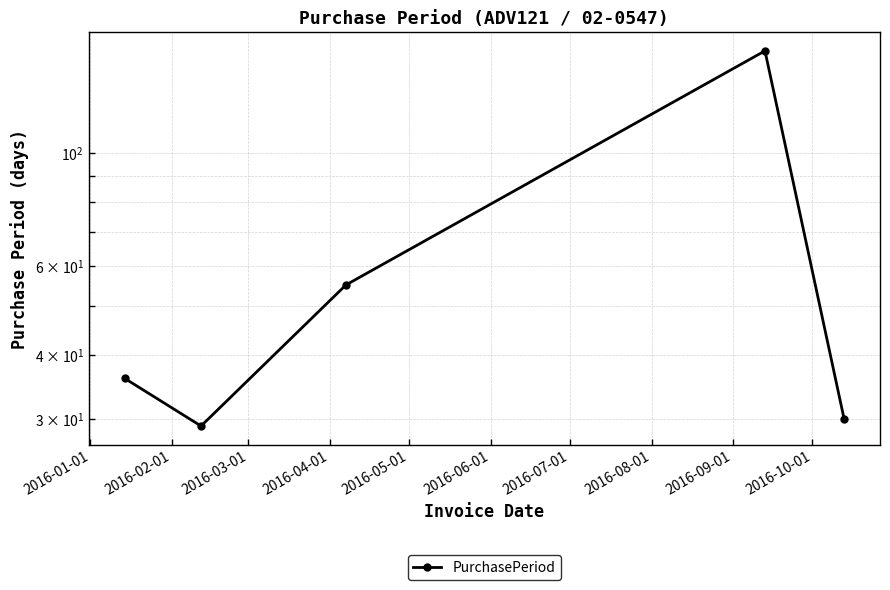

The value at 2016-01-01 is 36. True or false?

True